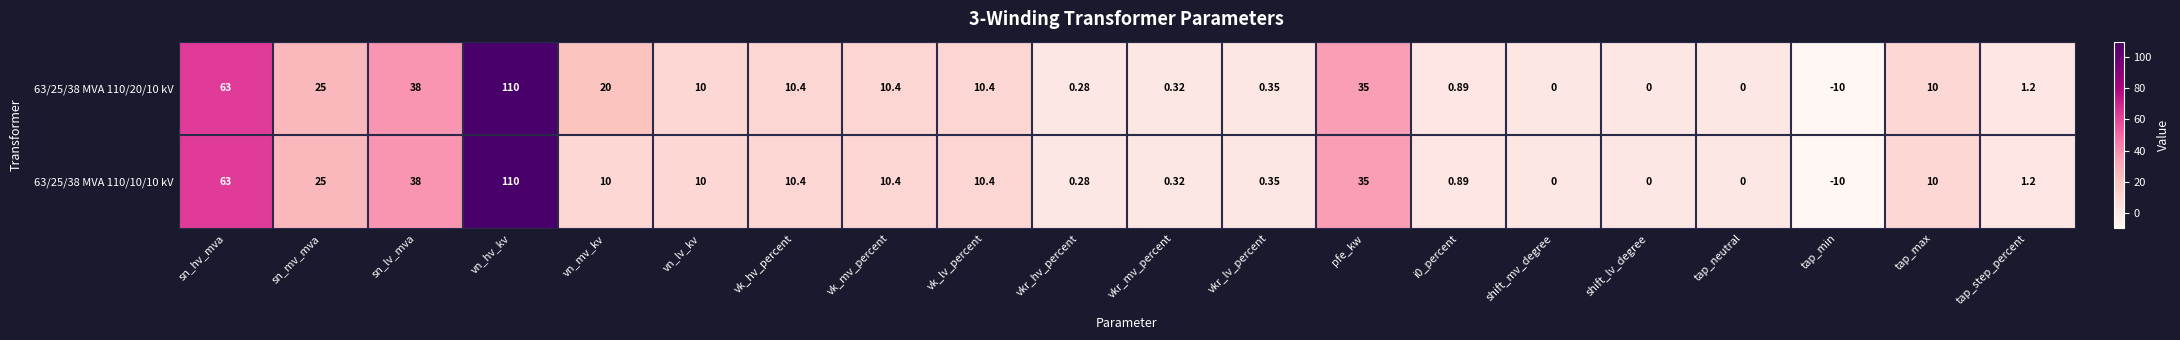

At which category is the sum across all series the highest?

vn_hv_kv